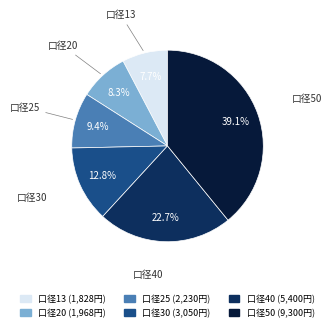

Is there any slice that represents more than half of the pie?

No